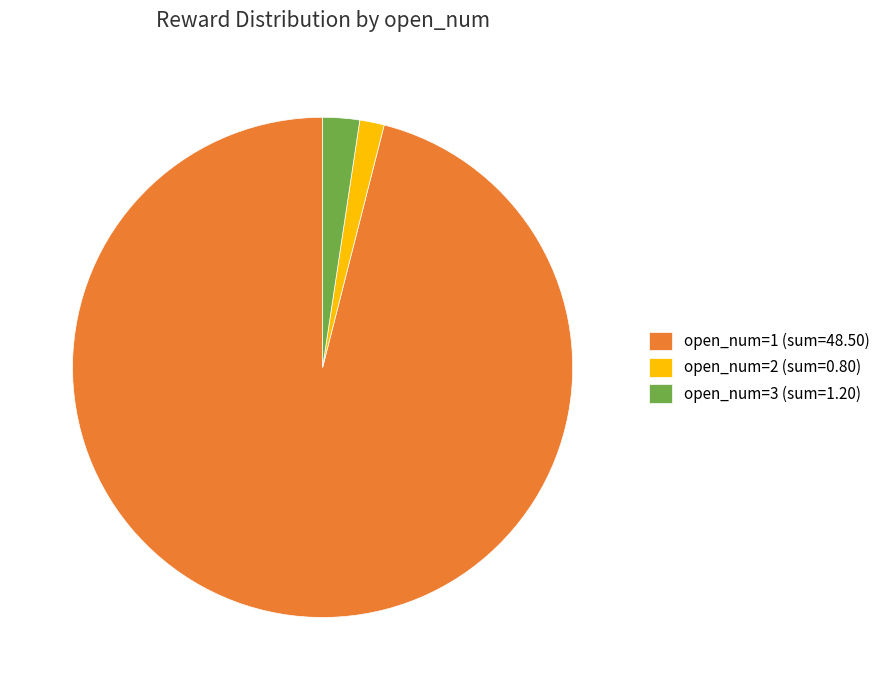

How many slices are in this pie chart?

3